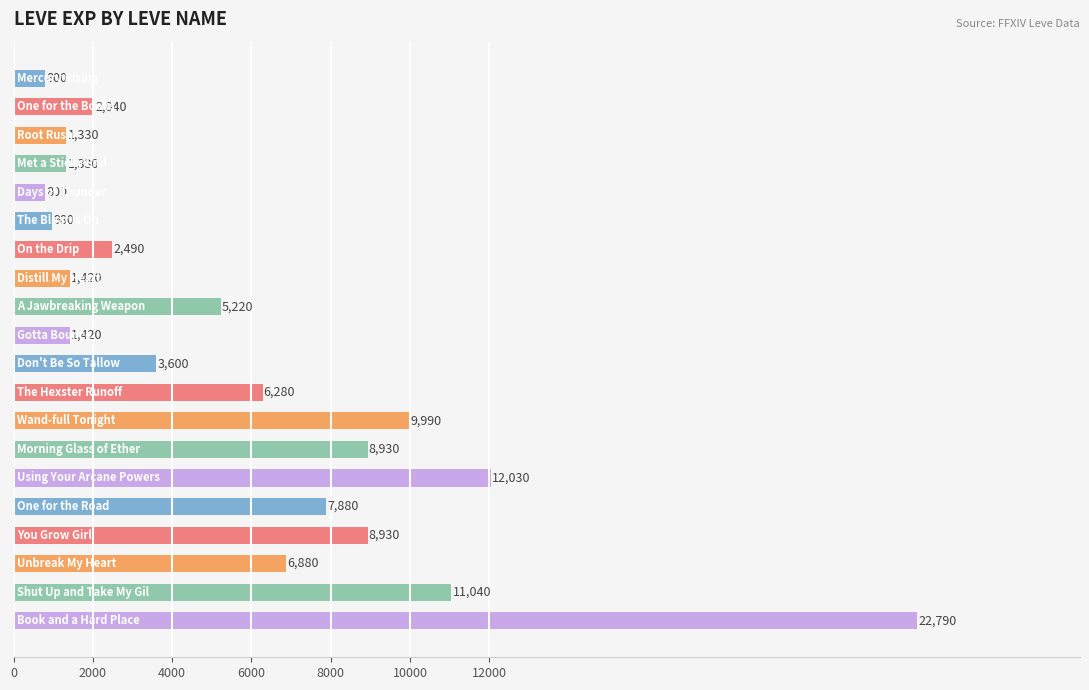

What is the greatest value displayed?

22790